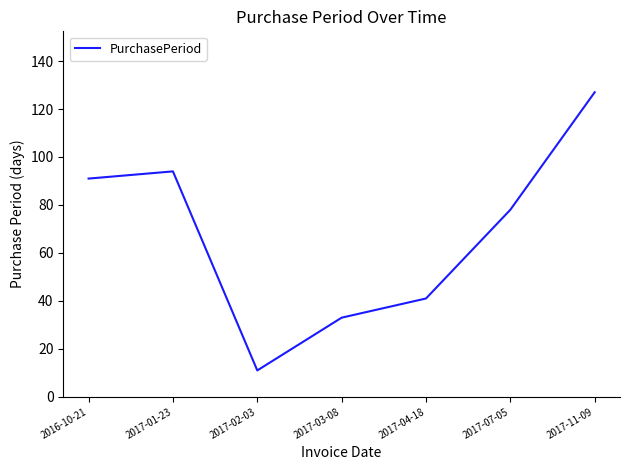

Rank the categories by value from highest to lowest.

2017-11-09, 2017-01-23, 2016-10-21, 2017-07-05, 2017-04-18, 2017-03-08, 2017-02-03